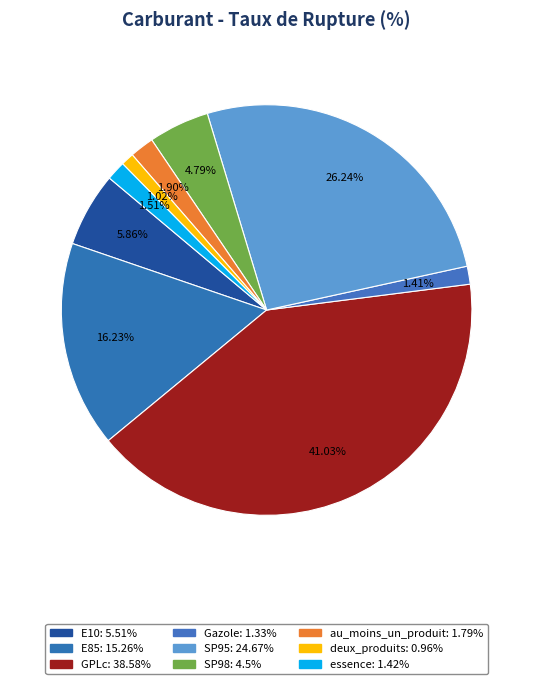

Rank the categories by value from lowest to highest.

deux_produits, Gazole, essence, au_moins_un_produit, SP98, E10, E85, SP95, GPLc